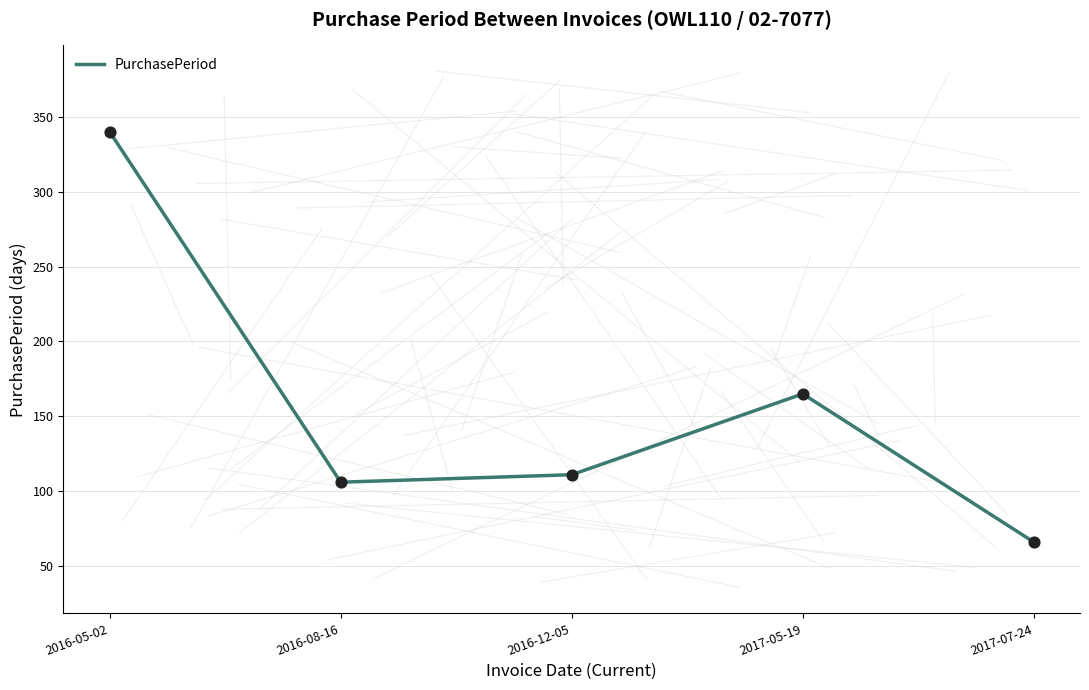

Approximately how many times larger is the value at 2016-08-16 compared to 2017-07-24?

1.6